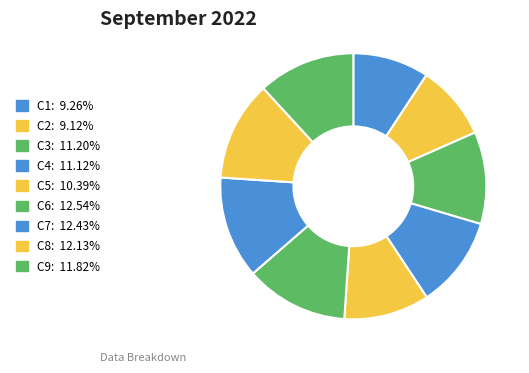

Is it true that C4 is 1% of the pie?

False